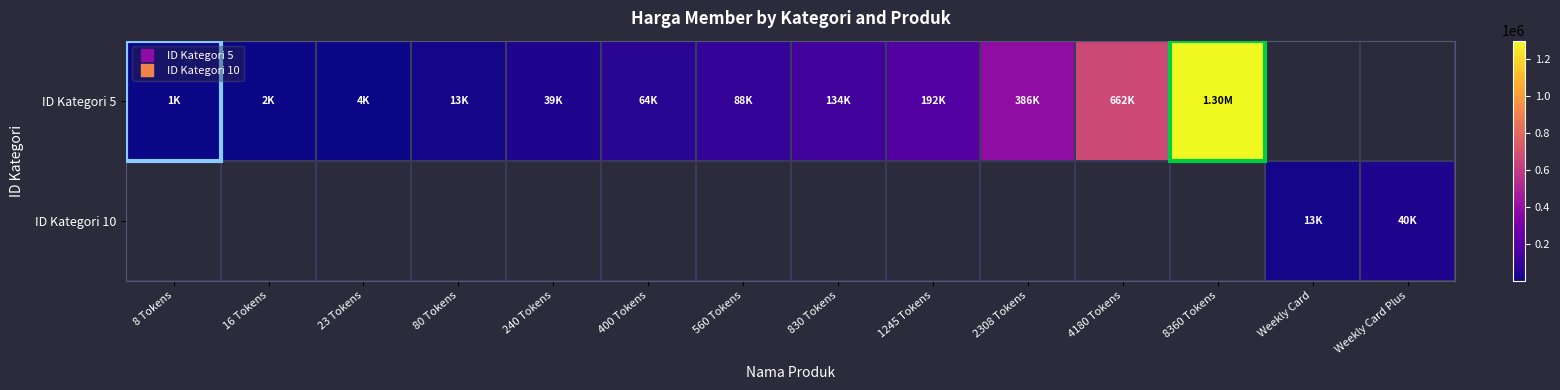

Reading right to left, extract all data points from this chart.

ID Kategori 5: Weekly Card Plus=0	Weekly Card=0	8360 Tokens=1298551	4180 Tokens=661603	2308 Tokens=386500	1245 Tokens=191770	830 Tokens=134227	560 Tokens=88418	400 Tokens=64354	240 Tokens=38614	80 Tokens=12683	23 Tokens=3876	16 Tokens=2393	8 Tokens=1346
ID Kategori 10: Weekly Card Plus=40133	Weekly Card=12679	8360 Tokens=0	4180 Tokens=0	2308 Tokens=0	1245 Tokens=0	830 Tokens=0	560 Tokens=0	400 Tokens=0	240 Tokens=0	80 Tokens=0	23 Tokens=0	16 Tokens=0	8 Tokens=0